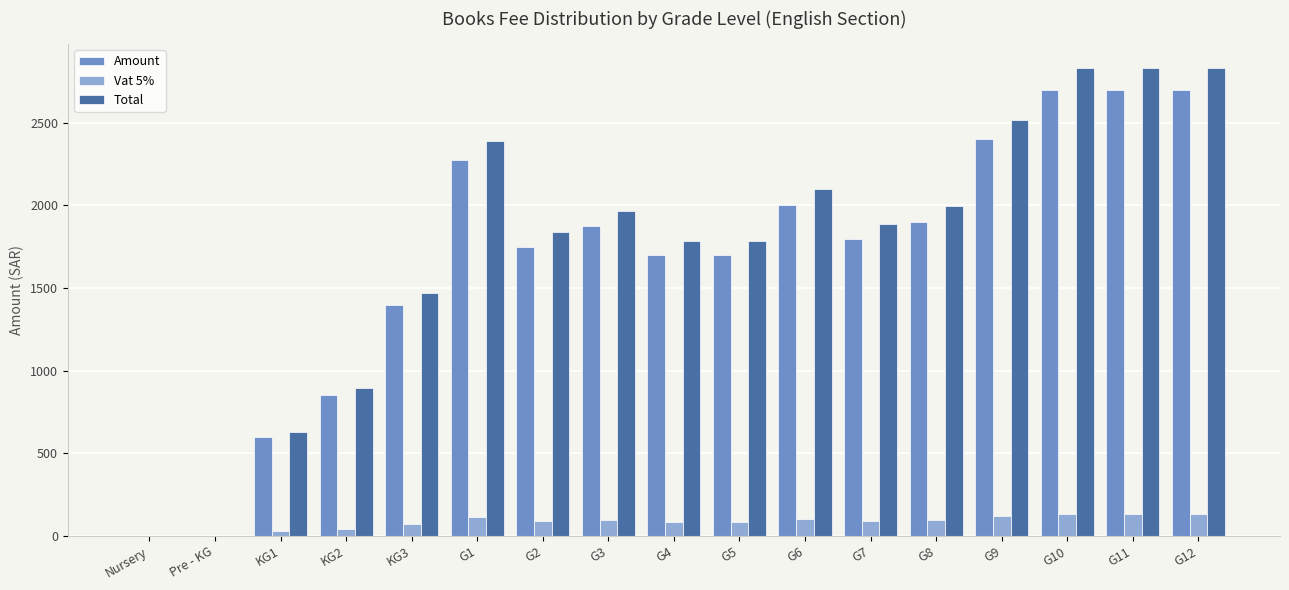

Which series changed the most between KG3 and G5?

Total